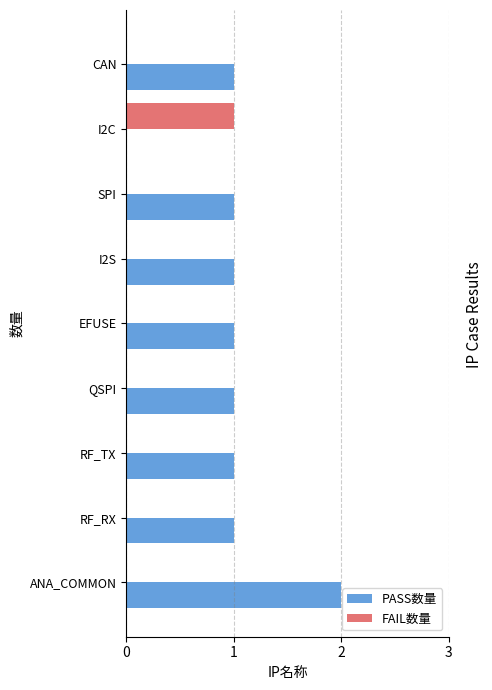

Which label corresponds to the largest value in the chart?

ANA_COMMON